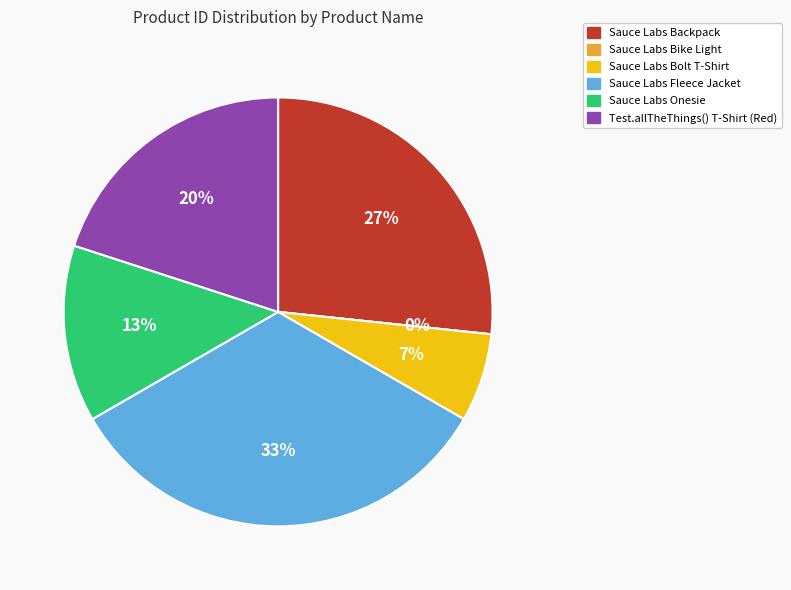

The Sauce Labs Bike Light slice represents 0% of the pie. True or false?

True